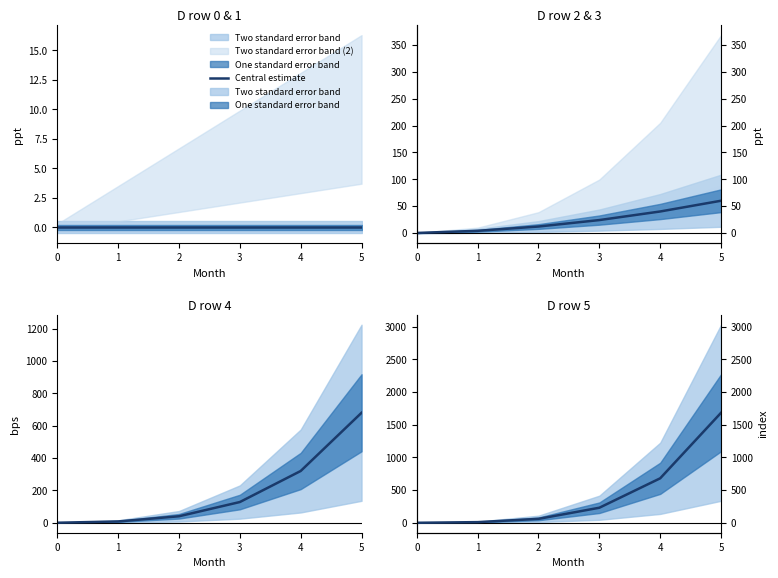

Rank the categories by value from lowest to highest.

0, 1, 2, 3, 4, 5